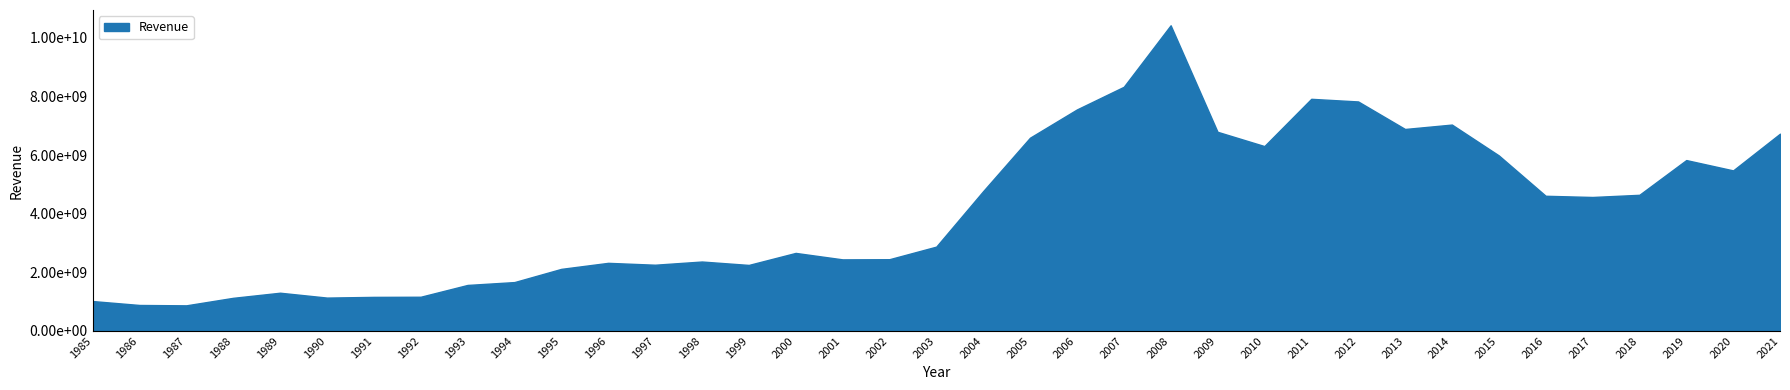

At which category does the chart reach its minimum across all series?

1987